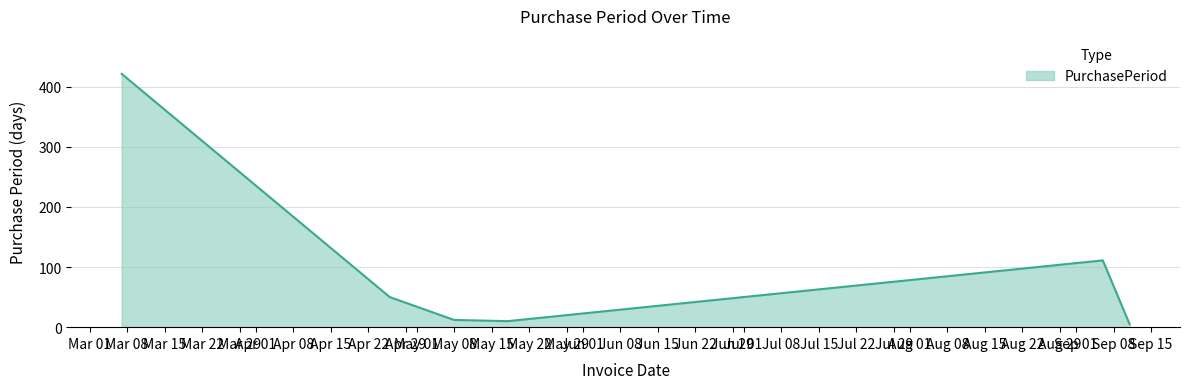

True or false: there are more than 1 points higher than both neighbors.

False